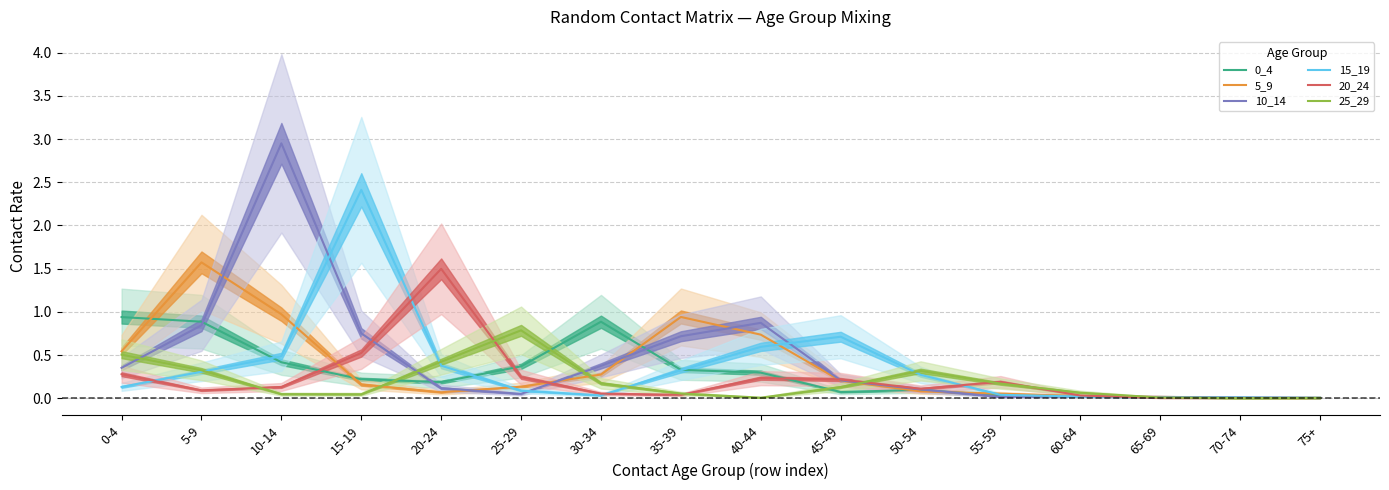

True or false: 20_24 and 0_4 intersect in this chart.

True